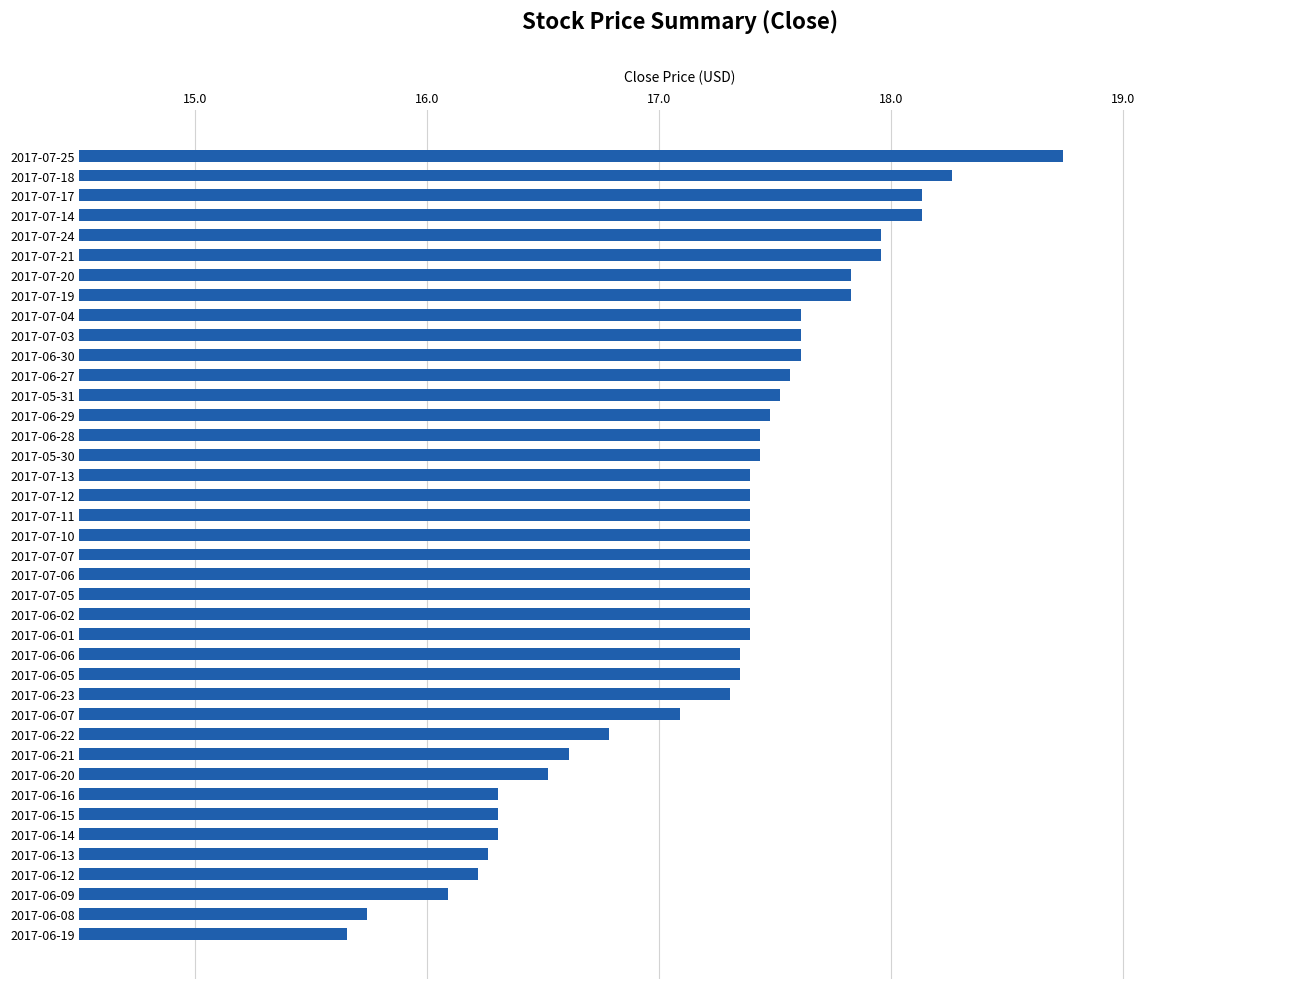

The value at 2017-06-22 is 16.8. True or false?

True